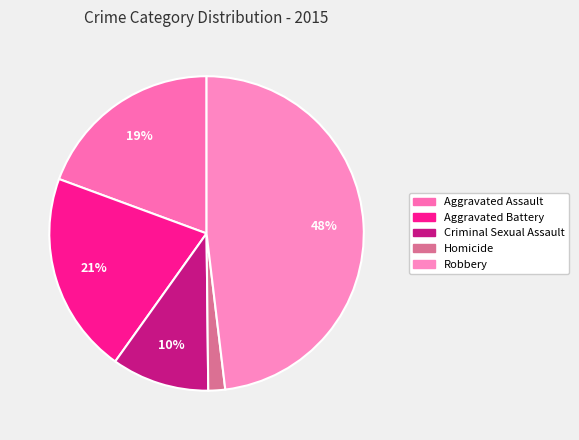

To the nearest percent, what percentage of the pie is Criminal Sexual Assault?

10%